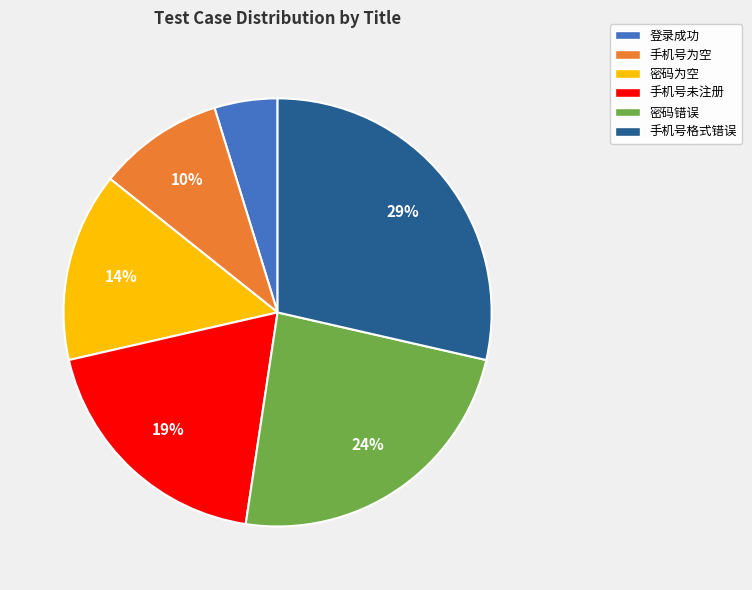

Which category has the biggest portion of the pie?

手机号格式错误